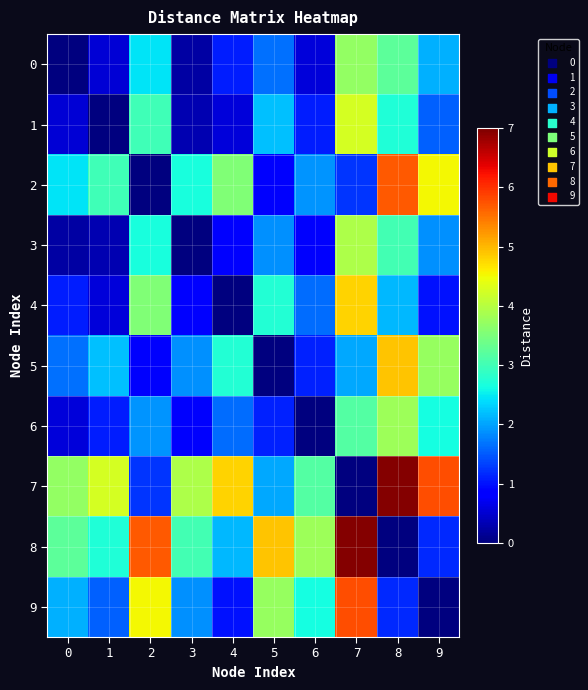

At which category is the sum across all series the highest?

7